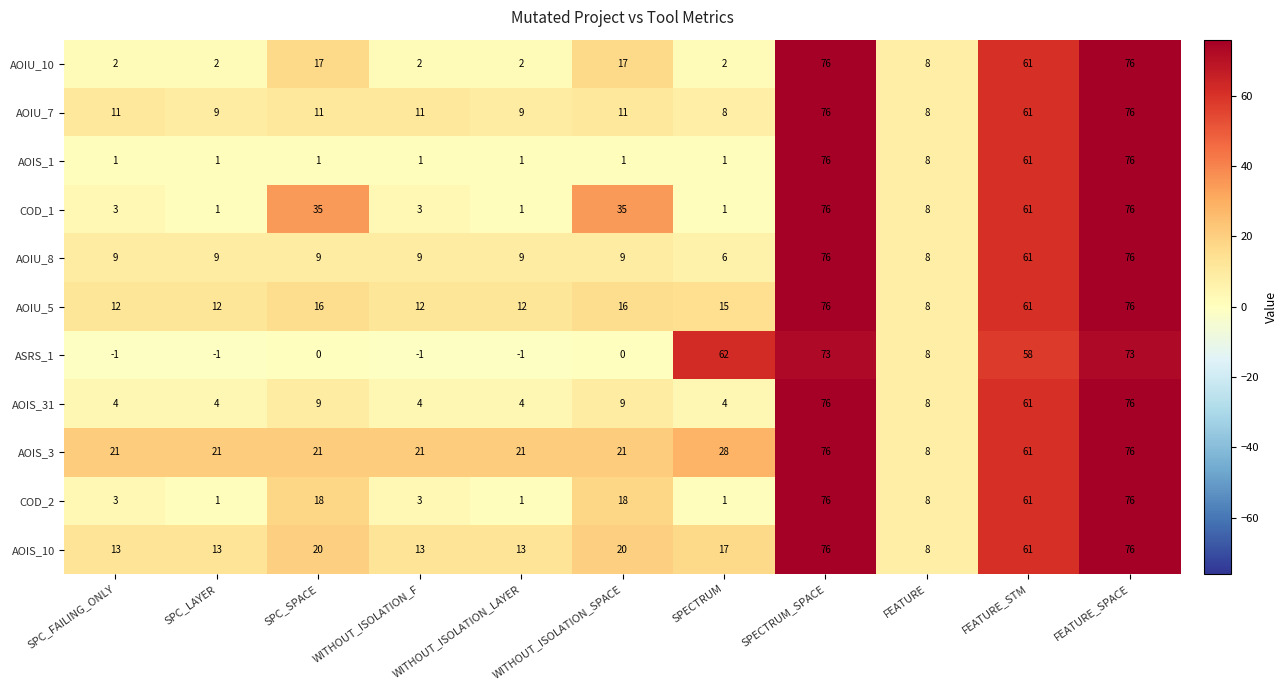

What is the maximum value shown in the chart?

76